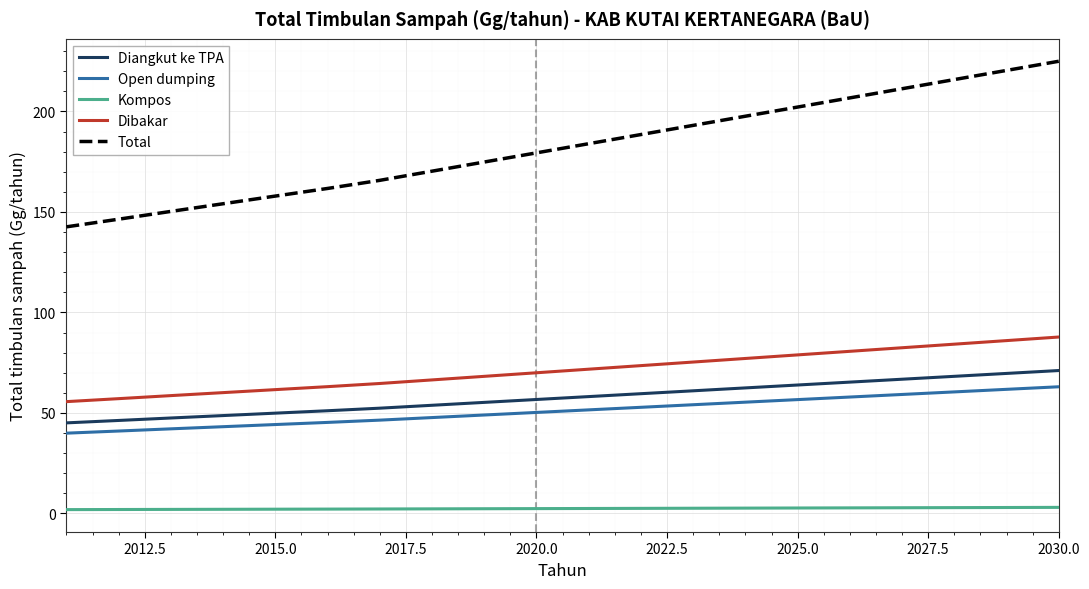

True or false: Total and Diangkut ke TPA intersect in this chart.

False